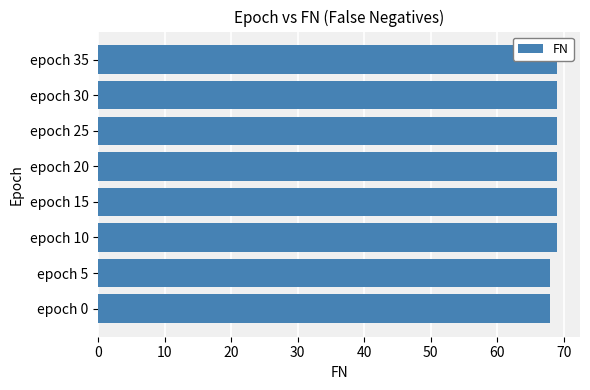

What is the maximum value shown in the chart?

69